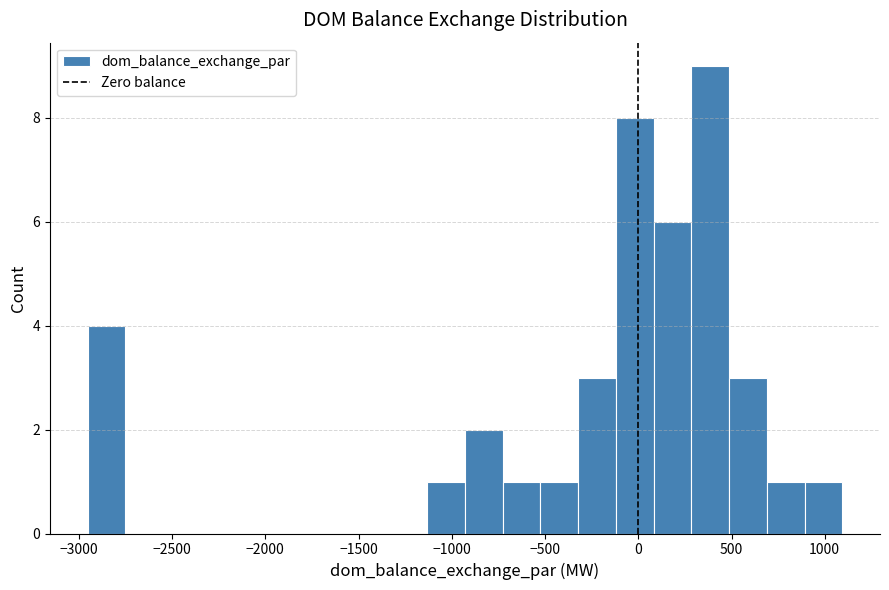

Reading left to right, transcribe this chart: for each bar, give the range it covers on the x-axis and its height. Neither the bar edges nor the heights are printed on the chart, so give them approximately, as read against the axes.

-2950 to -2750: 4
-2750 to -2550: 0
-2550 to -2350: 0
-2350 to -2150: 0
-2150 to -1950: 0
-1950 to -1750: 0
-1750 to -1550: 0
-1550 to -1350: 0
-1350 to -1150: 0
-1150 to -950: 1
-950 to -750: 2
-750 to -500: 1
-500 to -300: 1
-300 to -100: 3
-100 to 100: 8
100 to 300: 6
300 to 500: 9
500 to 700: 3
700 to 900: 1
900 to 1100: 1